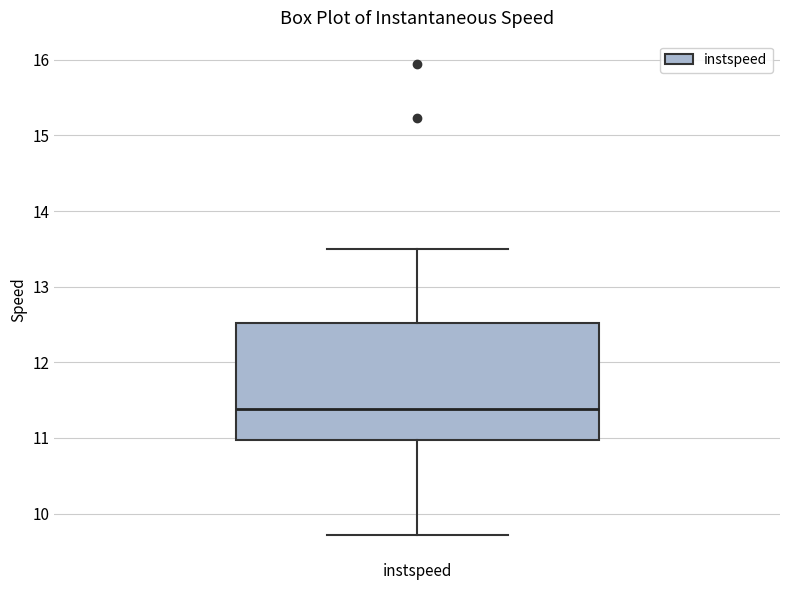

Where does the median line of the box for instspeed sit on the y-axis? The values are not printed on the chart, so give them approximately, as read against the axis.

11.4